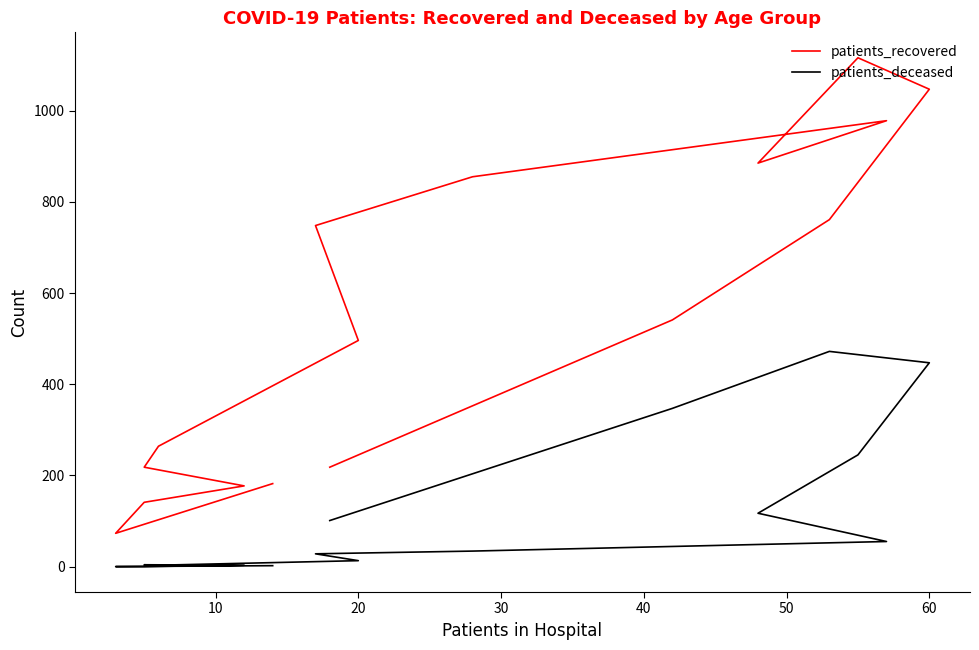

What is the difference between the maximum and minimum values in the patients_recovered series?

1043